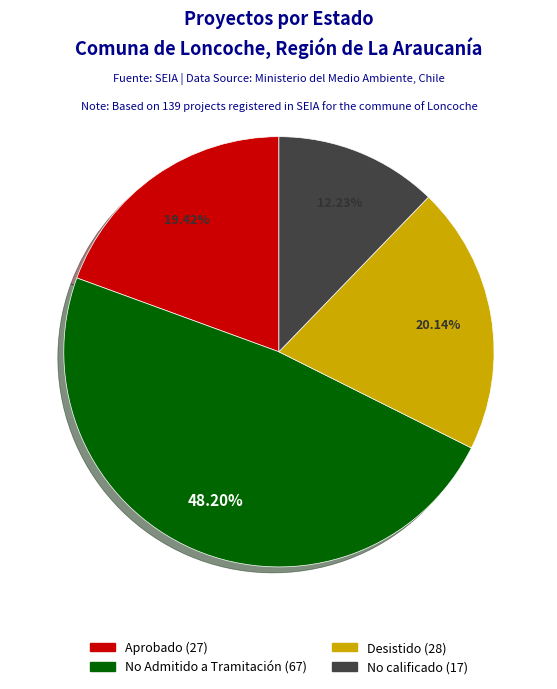

What is the ratio of the value at No calificado to the value at Aprobado?

0.6